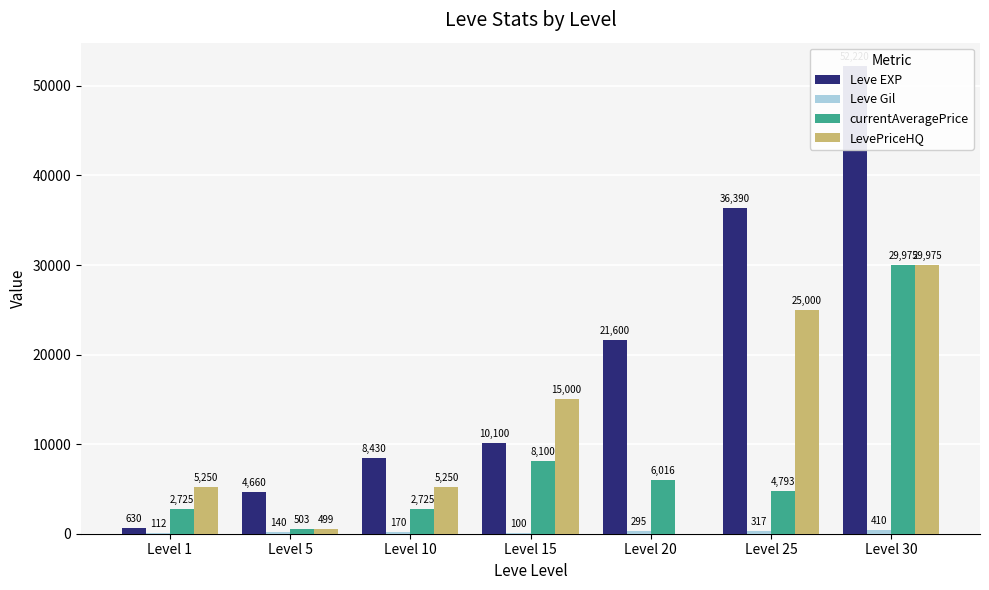

Reading right to left, list all the values displayed in this chart.

Leve EXP: 52220	36390	21600	10100	8430	4660	630
Leve Gil: 410	317	295	100	170	140	112
currentAveragePrice: 29975	4793	6016	8100	2725	503	2725
LevePriceHQ: 29975	25000	0	15000	5250	499	5250